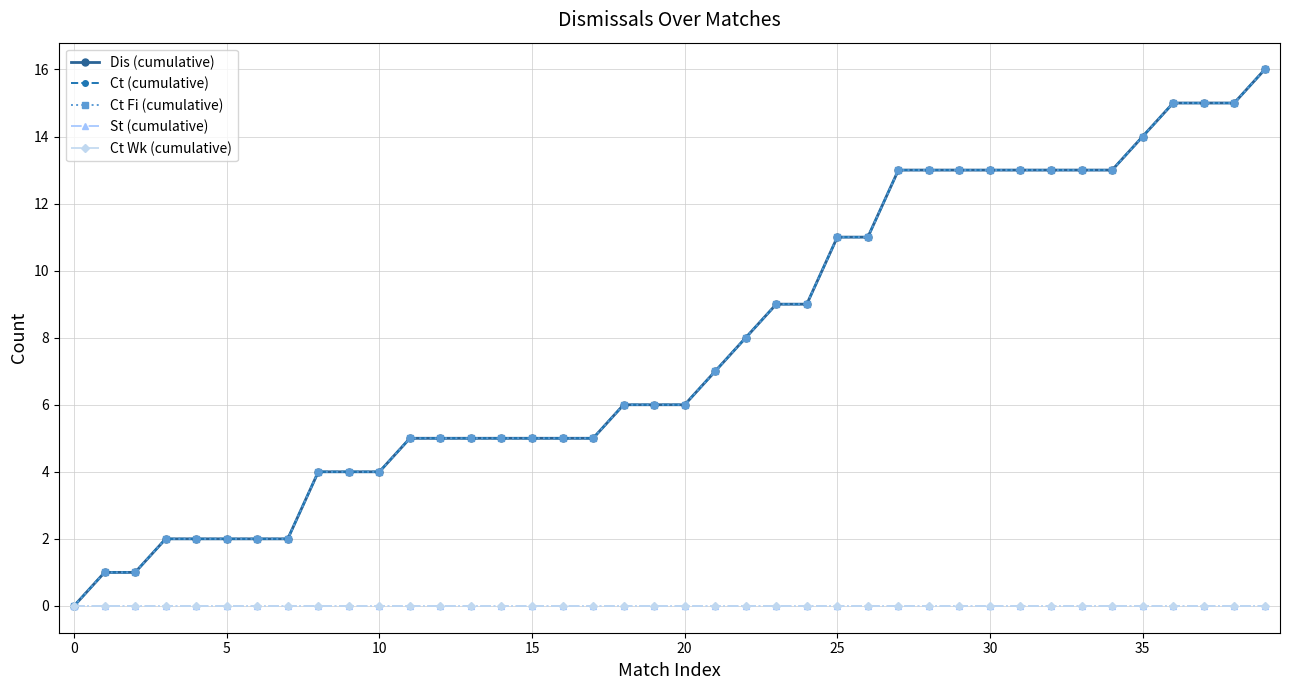

Reading right to left, list all the values displayed in this chart.

Dis (cumulative): 16	15	15	15	14	13	13	13	13	13	13	13	13	11	11	9	9	8	7	6	6	6	5	5	5	5	5	5	5	4	4	4	2	2	2	2	2	1	1	0
Ct (cumulative): 16	15	15	15	14	13	13	13	13	13	13	13	13	11	11	9	9	8	7	6	6	6	5	5	5	5	5	5	5	4	4	4	2	2	2	2	2	1	1	0
Ct Fi (cumulative): 16	15	15	15	14	13	13	13	13	13	13	13	13	11	11	9	9	8	7	6	6	6	5	5	5	5	5	5	5	4	4	4	2	2	2	2	2	1	1	0
St (cumulative): 0	0	0	0	0	0	0	0	0	0	0	0	0	0	0	0	0	0	0	0	0	0	0	0	0	0	0	0	0	0	0	0	0	0	0	0	0	0	0	0
Ct Wk (cumulative): 0	0	0	0	0	0	0	0	0	0	0	0	0	0	0	0	0	0	0	0	0	0	0	0	0	0	0	0	0	0	0	0	0	0	0	0	0	0	0	0